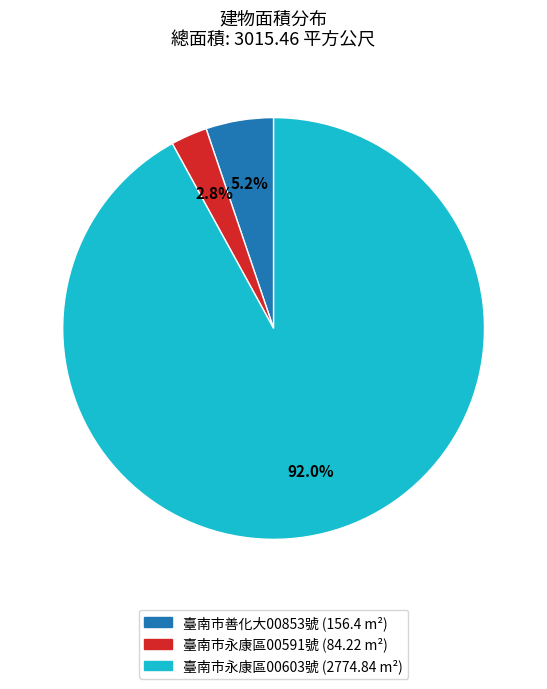

Does any single category account for the majority?

Yes